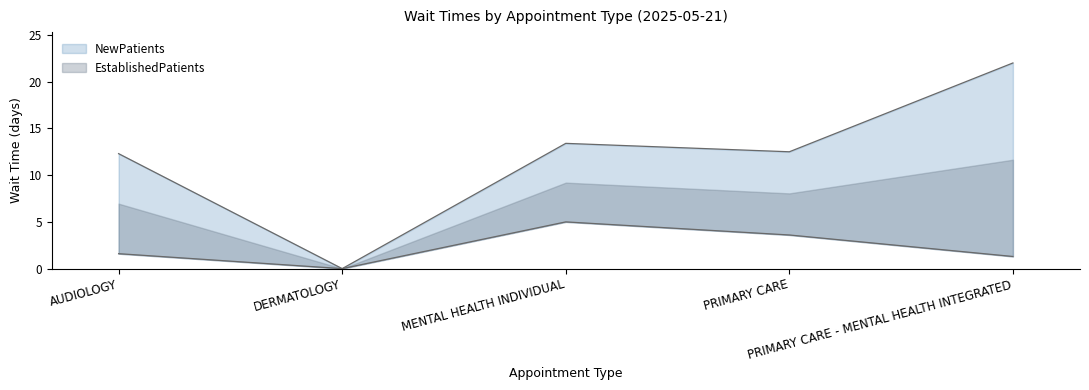

Where is EstablishedPatients nearest to the value 2?

AUDIOLOGY